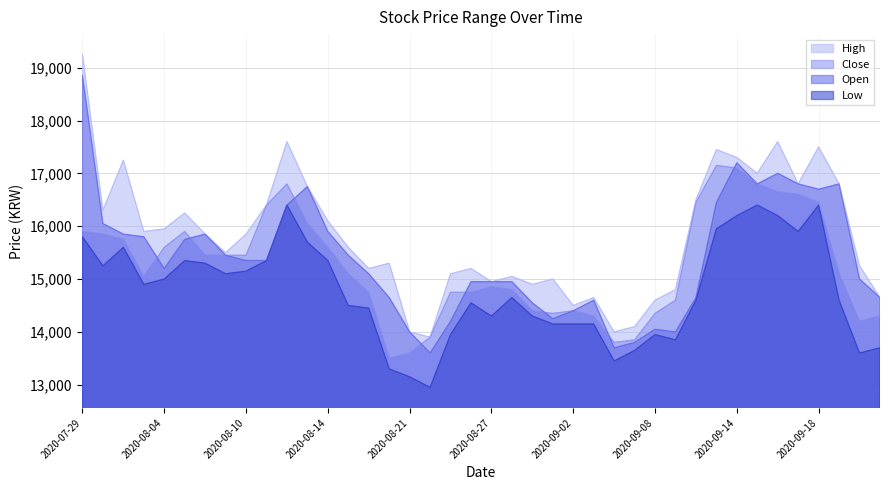

Reading left to right, what are all the values shown in this chart?

Open: 2020-07-29=18850	2020-07-30=16050	2020-07-31=15850	2020-08-03=15800	2020-08-04=15200	2020-08-05=15750	2020-08-06=15850	2020-08-07=15450	2020-08-10=15350	2020-08-11=15350	2020-08-12=16400	2020-08-13=16750	2020-08-14=15900	2020-08-18=15450	2020-08-19=15100	2020-08-20=14650	2020-08-21=14000	2020-08-24=13600	2020-08-25=14200	2020-08-26=14950	2020-08-27=14950	2020-08-28=14950	2020-08-31=14550	2020-09-01=14250	2020-09-02=14400	2020-09-03=14600	2020-09-04=13700	2020-09-07=13800	2020-09-08=14050	2020-09-09=14000	2020-09-10=14650	2020-09-11=16450	2020-09-14=17200	2020-09-15=16800	2020-09-16=17000	2020-09-17=16800	2020-09-18=16700	2020-09-21=16800	2020-09-22=15000	2020-09-23=14650
High: 2020-07-29=19250	2020-07-30=16300	2020-07-31=17250	2020-08-03=15900	2020-08-04=15950	2020-08-05=16250	2020-08-06=15850	2020-08-07=15500	2020-08-10=15850	2020-08-11=16400	2020-08-12=17600	2020-08-13=16750	2020-08-14=16100	2020-08-18=15600	2020-08-19=15200	2020-08-20=15300	2020-08-21=14000	2020-08-24=13900	2020-08-25=15100	2020-08-26=15200	2020-08-27=14950	2020-08-28=15050	2020-08-31=14900	2020-09-01=15000	2020-09-02=14500	2020-09-03=14650	2020-09-04=14000	2020-09-07=14100	2020-09-08=14600	2020-09-09=14800	2020-09-10=16500	2020-09-11=17450	2020-09-14=17300	2020-09-15=17000	2020-09-16=17600	2020-09-17=16800	2020-09-18=17500	2020-09-21=16800	2020-09-22=15250	2020-09-23=14650
Low: 2020-07-29=15800	2020-07-30=15250	2020-07-31=15600	2020-08-03=14900	2020-08-04=15000	2020-08-05=15350	2020-08-06=15300	2020-08-07=15100	2020-08-10=15150	2020-08-11=15350	2020-08-12=16400	2020-08-13=15700	2020-08-14=15350	2020-08-18=14500	2020-08-19=14450	2020-08-20=13300	2020-08-21=13150	2020-08-24=12950	2020-08-25=13950	2020-08-26=14550	2020-08-27=14300	2020-08-28=14650	2020-08-31=14300	2020-09-01=14150	2020-09-02=14150	2020-09-03=14150	2020-09-04=13450	2020-09-07=13650	2020-09-08=13950	2020-09-09=13850	2020-09-10=14600	2020-09-11=15950	2020-09-14=16200	2020-09-15=16400	2020-09-16=16200	2020-09-17=15900	2020-09-18=16400	2020-09-21=14600	2020-09-22=13600	2020-09-23=13700
Close: 2020-07-29=15900	2020-07-30=15850	2020-07-31=15750	2020-08-03=15050	2020-08-04=15600	2020-08-05=15900	2020-08-06=15450	2020-08-07=15450	2020-08-10=15450	2020-08-11=16400	2020-08-12=16800	2020-08-13=16050	2020-08-14=15600	2020-08-18=15100	2020-08-19=14750	2020-08-20=13500	2020-08-21=13600	2020-08-24=13900	2020-08-25=14750	2020-08-26=14750	2020-08-27=14850	2020-08-28=14800	2020-08-31=14400	2020-09-01=14350	2020-09-02=14400	2020-09-03=14300	2020-09-04=13800	2020-09-07=13850	2020-09-08=14350	2020-09-09=14600	2020-09-10=16450	2020-09-11=17150	2020-09-14=17100	2020-09-15=16800	2020-09-16=16650	2020-09-17=16600	2020-09-18=16450	2020-09-21=15100	2020-09-22=14200	2020-09-23=14300